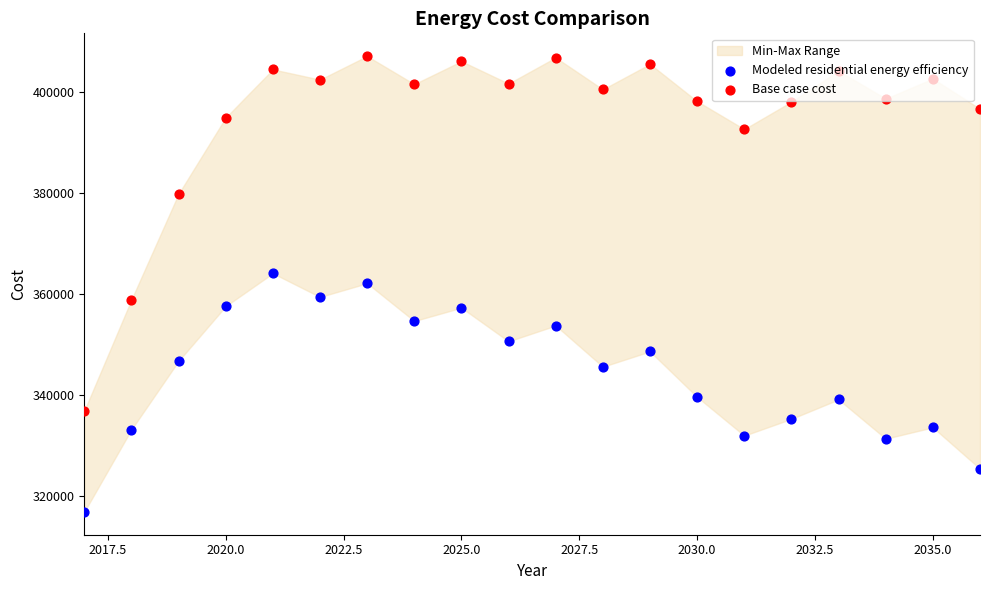

At how many categories does at least one series exceed 400088?

11